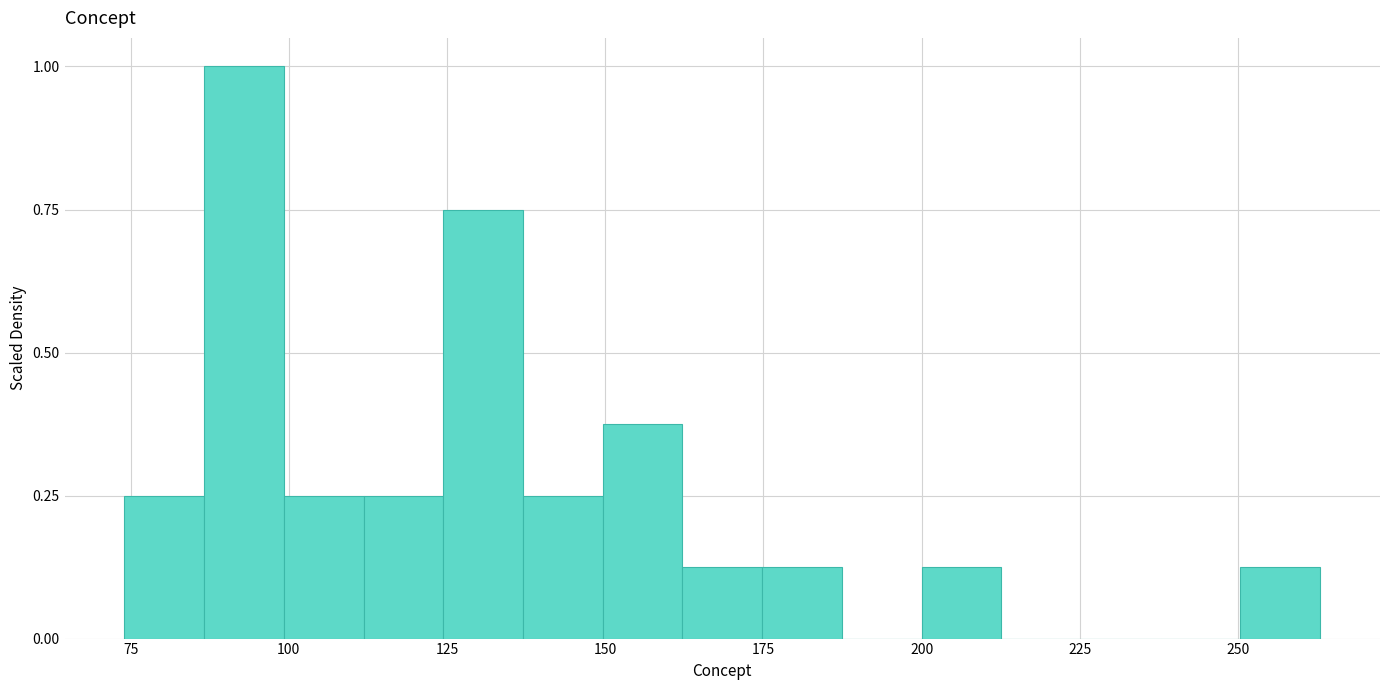

Read against the x-axis, roughly where is the centre of the tallest bar?

95